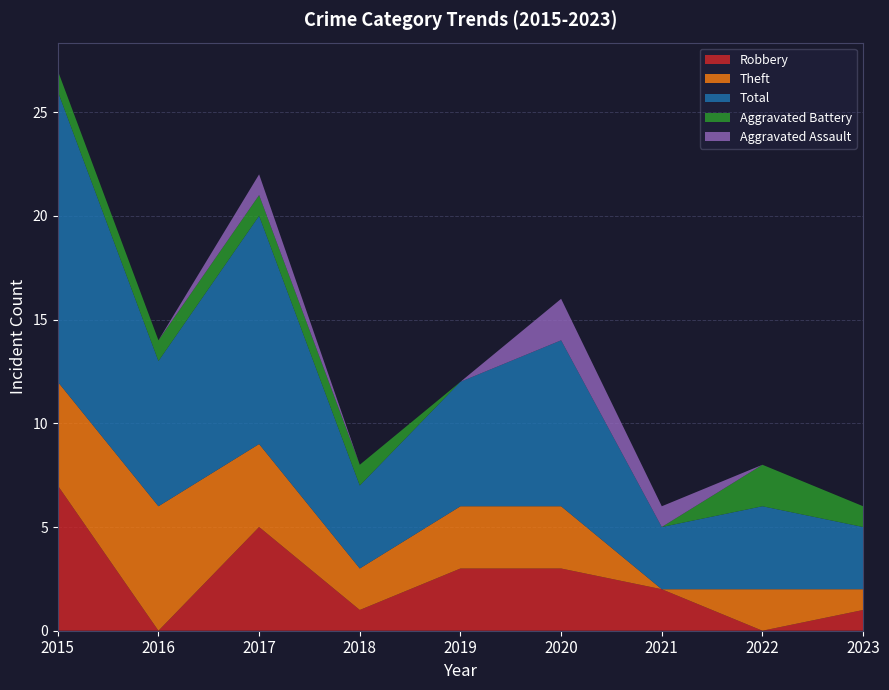

Reading left to right, what are all the values shown in this chart?

Robbery: 2015=7	2016=0	2017=5	2018=1	2019=3	2020=3	2021=2	2022=0	2023=1
Theft: 2015=5	2016=6	2017=4	2018=2	2019=3	2020=3	2021=0	2022=2	2023=1
Total: 2015=14	2016=7	2017=11	2018=4	2019=6	2020=8	2021=3	2022=4	2023=3
Aggravated Battery: 2015=1	2016=1	2017=1	2018=1	2019=0	2020=0	2021=0	2022=2	2023=1
Aggravated Assault: 2015=0	2016=0	2017=1	2018=0	2019=0	2020=2	2021=1	2022=0	2023=0